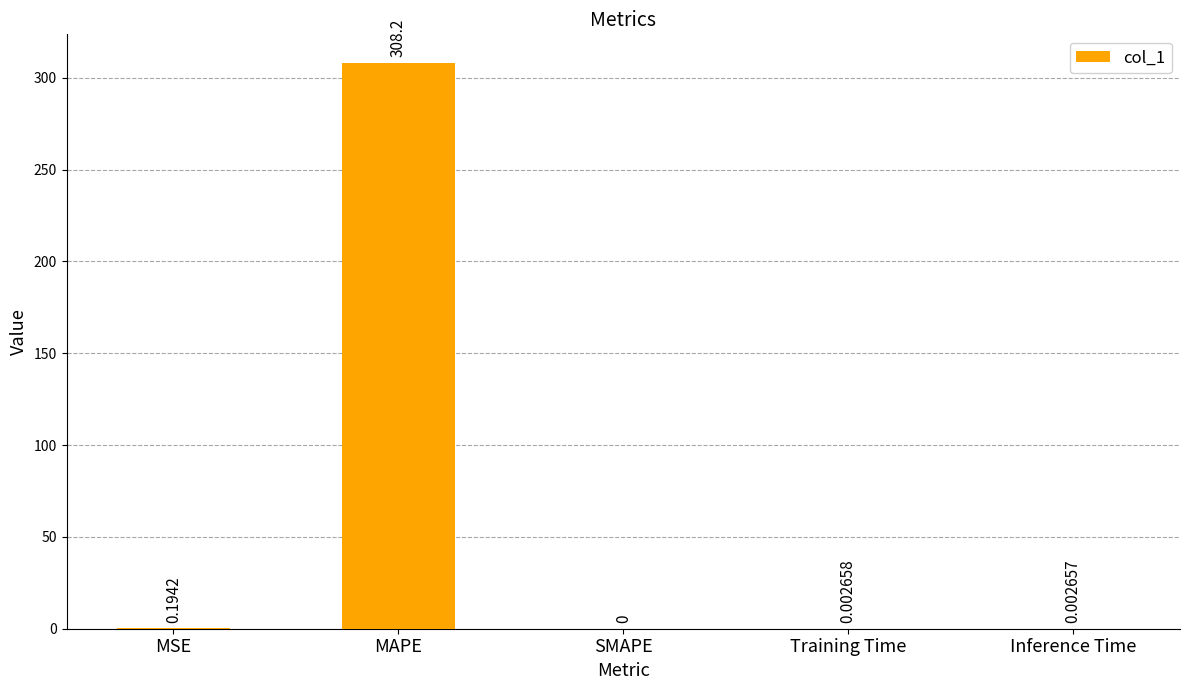

Count the number of data series in this chart.

1